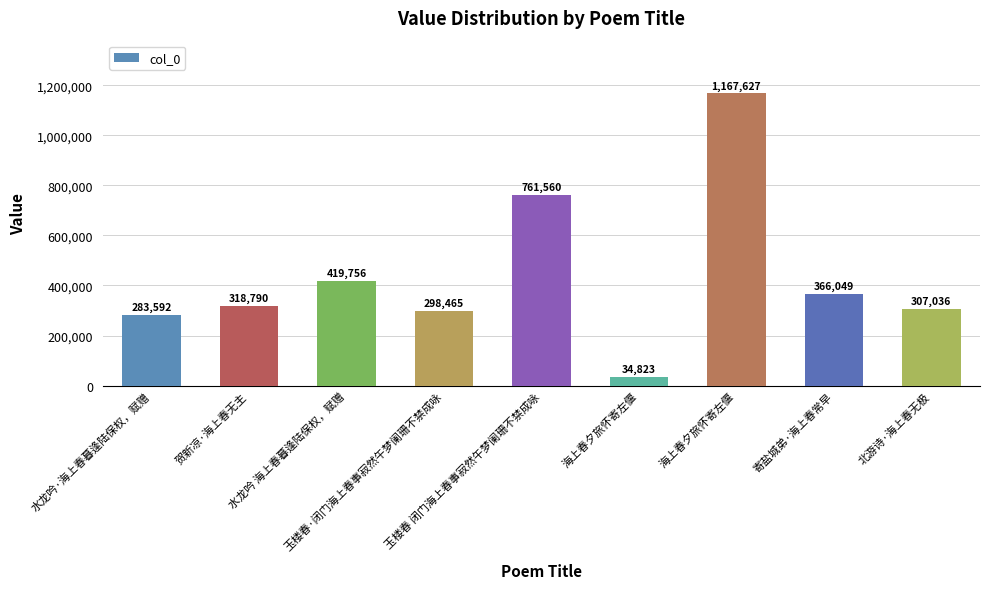

How many bars are there in total?

9